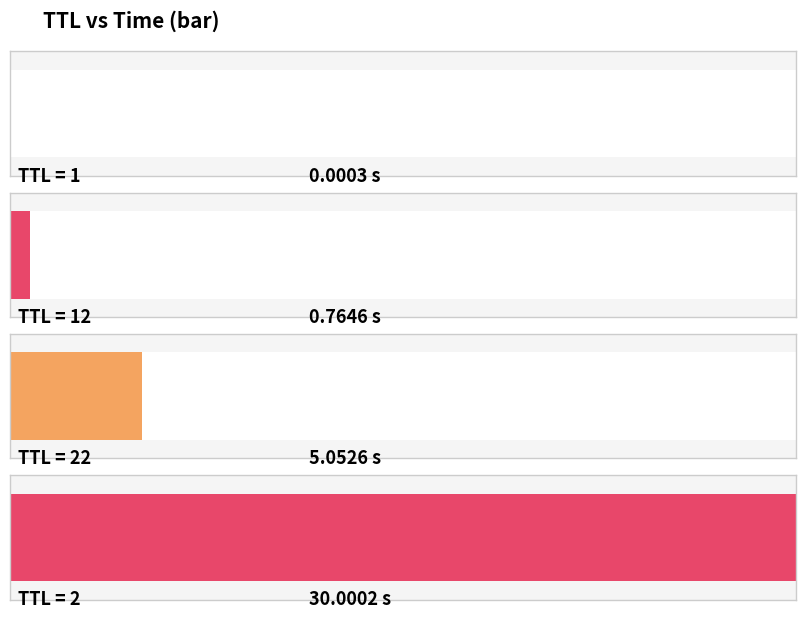

True or false: the data shows 30.0 at 2.

True